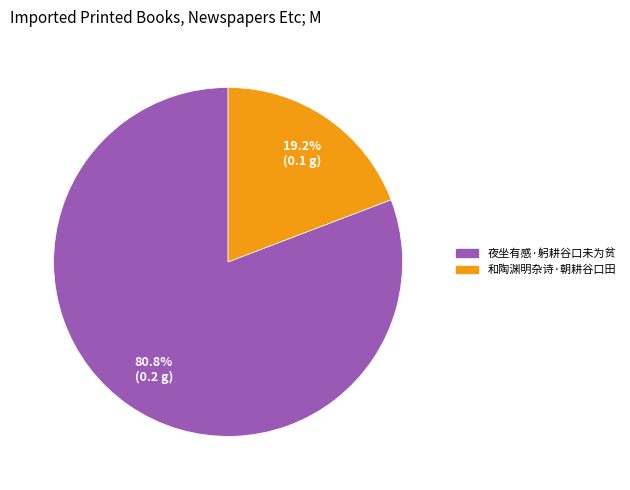

To the nearest percent, what percentage of the pie is 夜坐有感·躬耕谷口未为贫?

81%